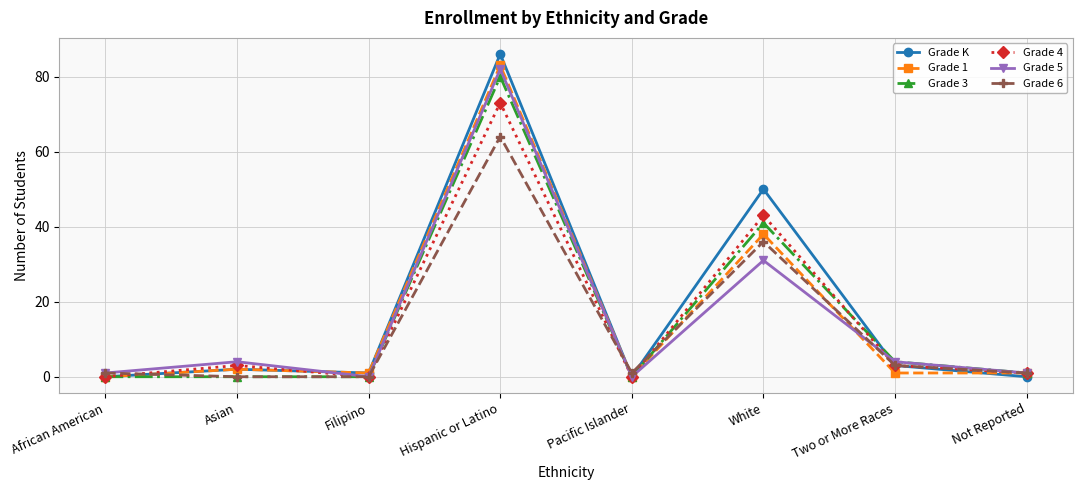

Is the value of Grade K at Asian greater than the value of Grade 6 at Filipino?

Yes